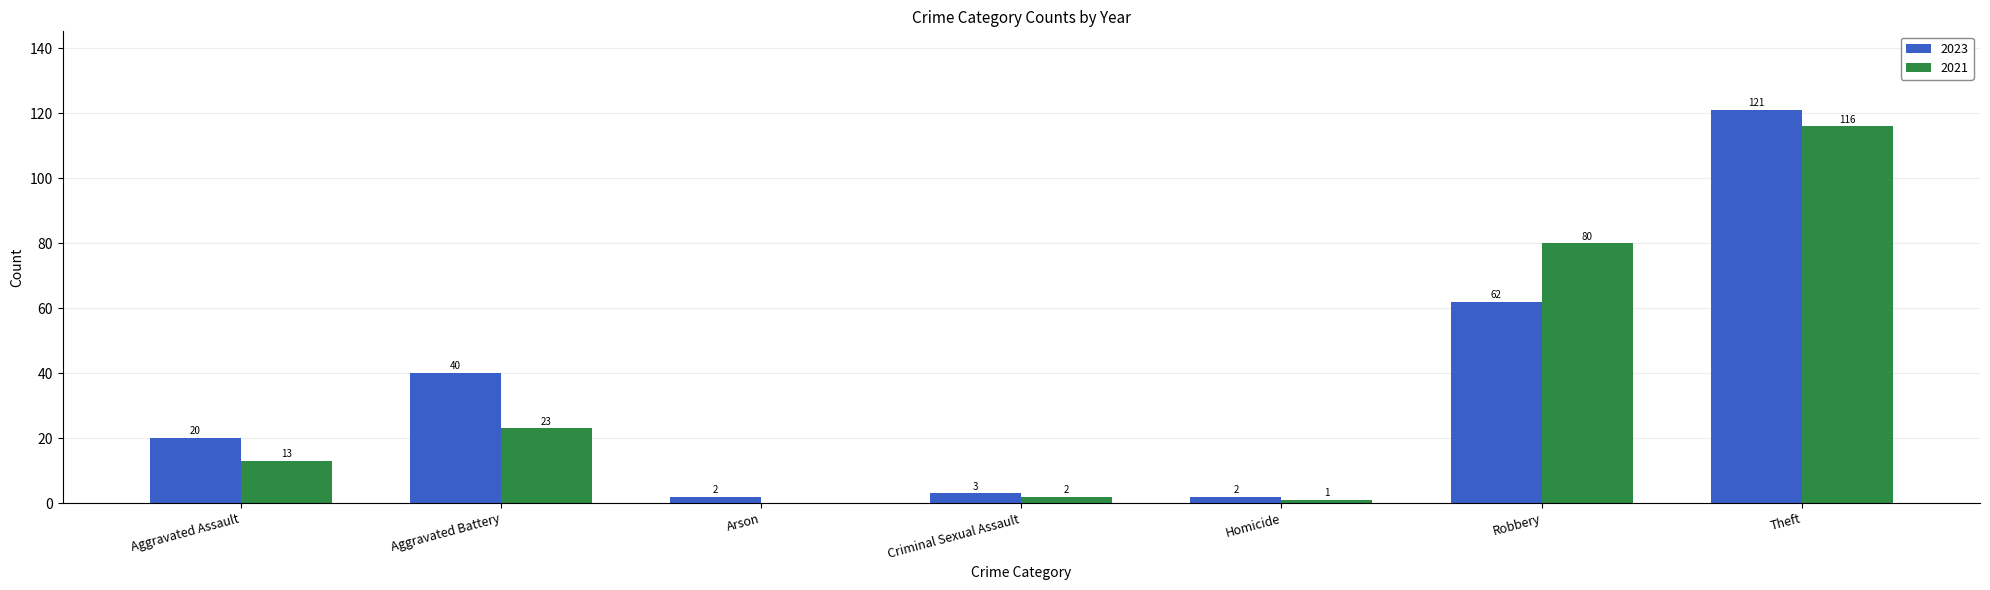

Reading left to right, list all the values displayed in this chart.

2023: 20	40	2	3	2	62	121
2021: 13	23	0	2	1	80	116